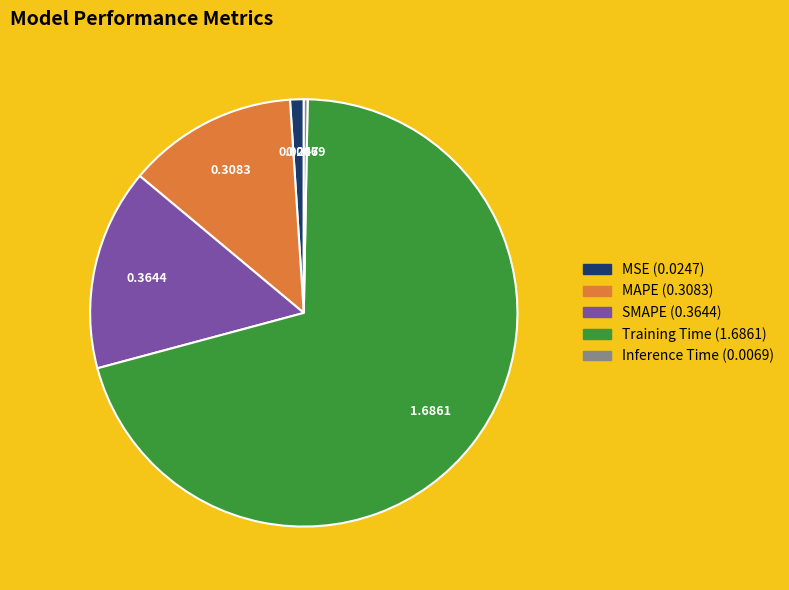

Is there any slice that represents more than half of the pie?

Yes